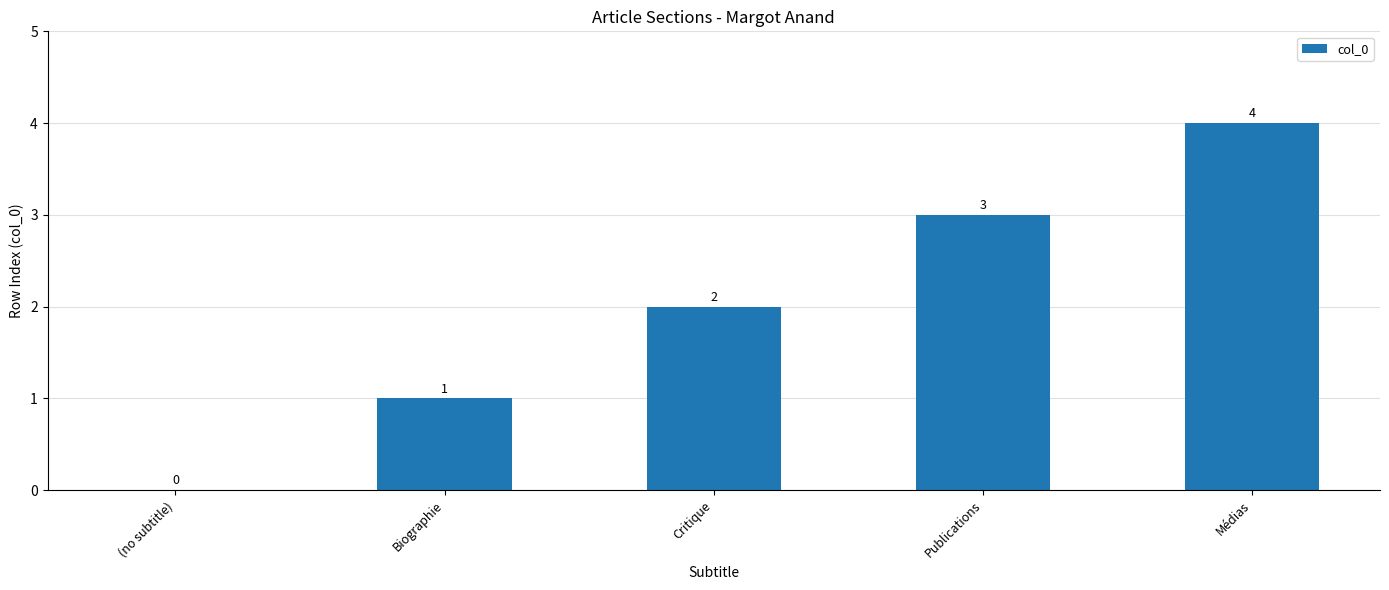

The value at Médias is 7. True or false?

False